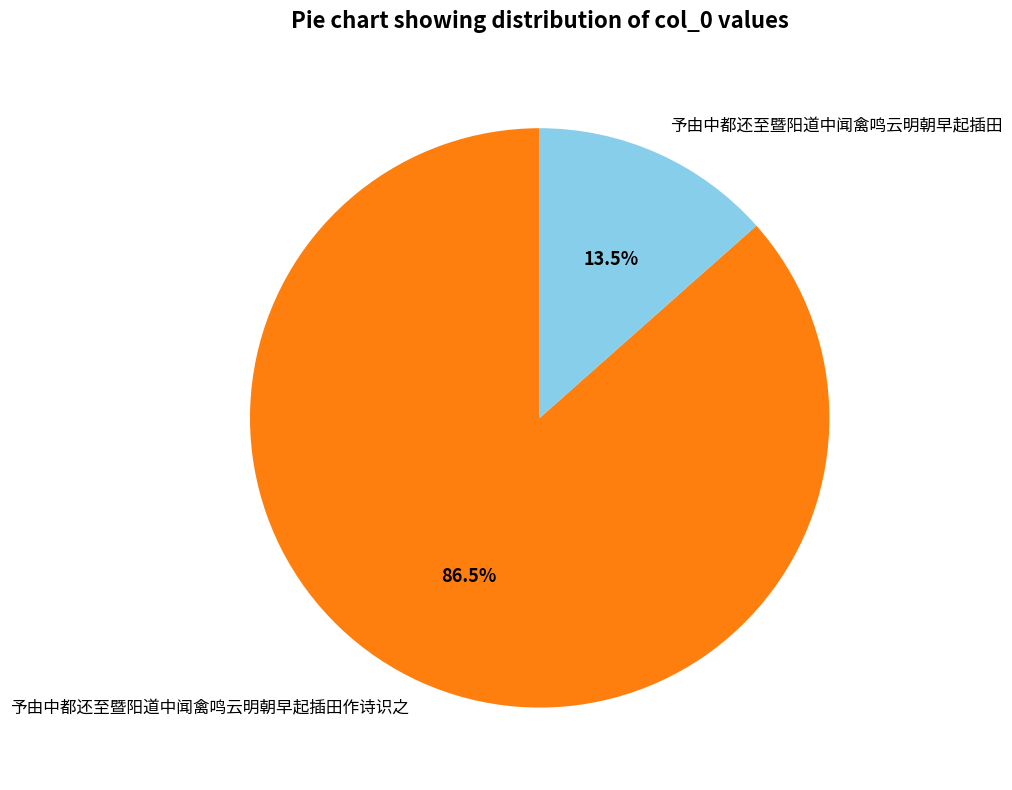

The 予由中都还至暨阳道中闻禽鸣云明朝早起插田作诗识之 slice represents 80% of the pie. True or false?

False